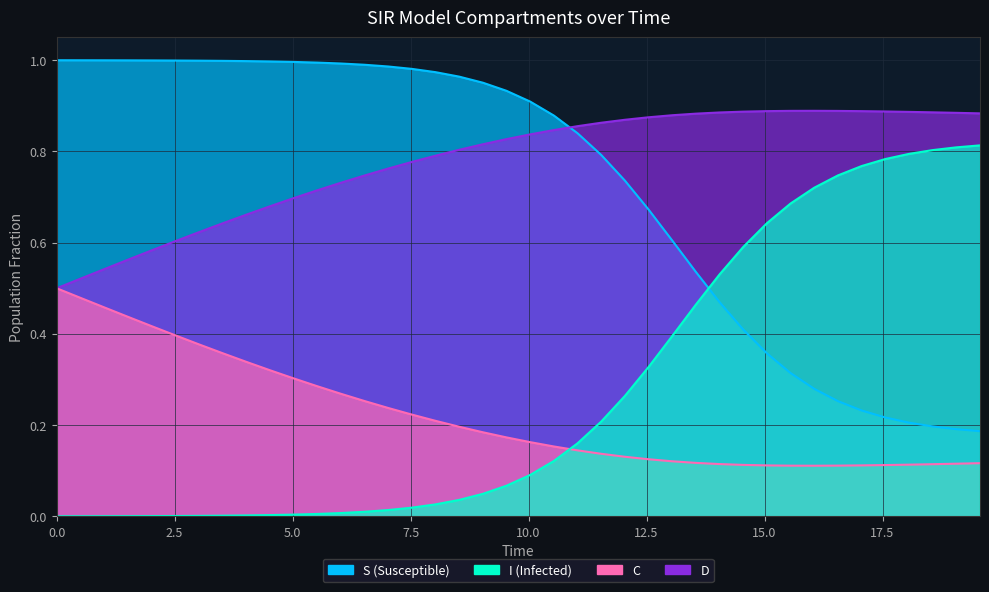

Is the value of S at 0.5016722408026756 greater than the value of I at 1.5050167224080266?

Yes